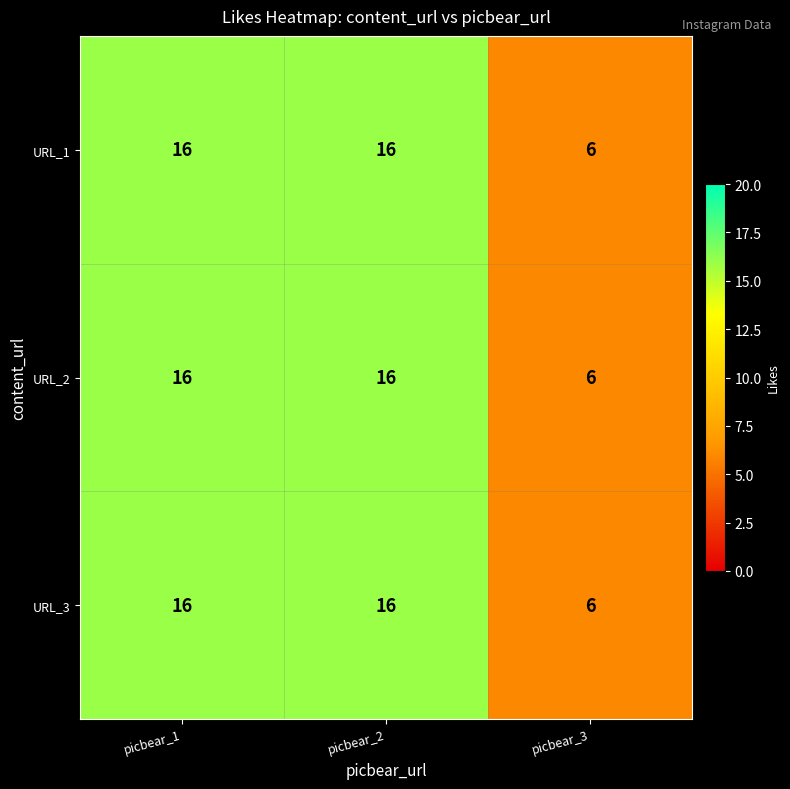

At how many categories does at least one series exceed 15?

2